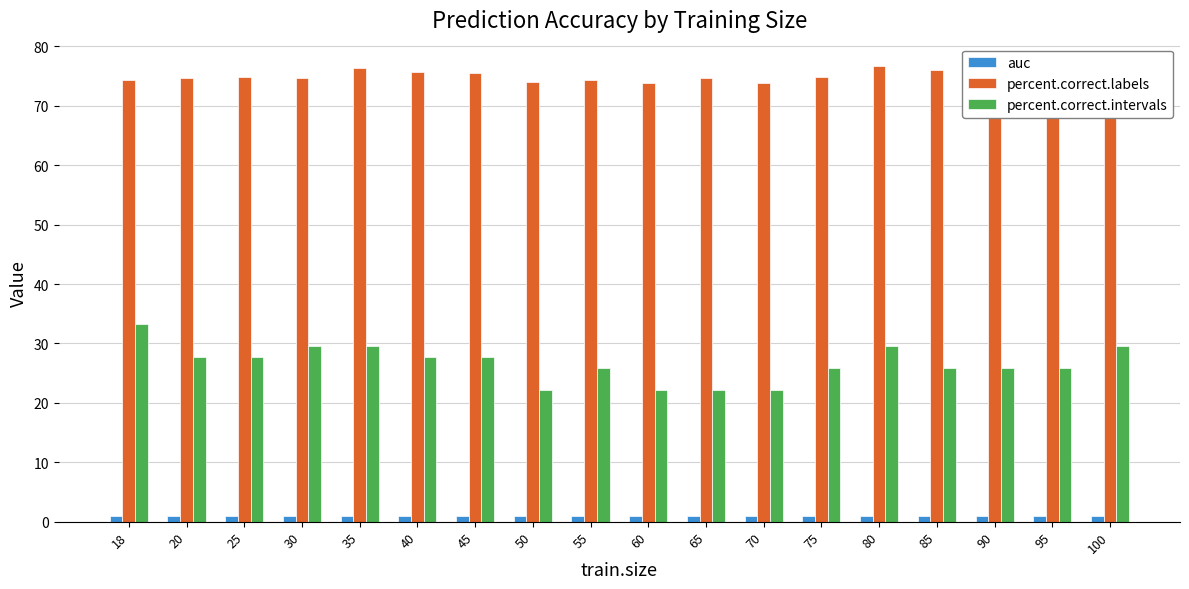

How many categories are shown in the chart?

18